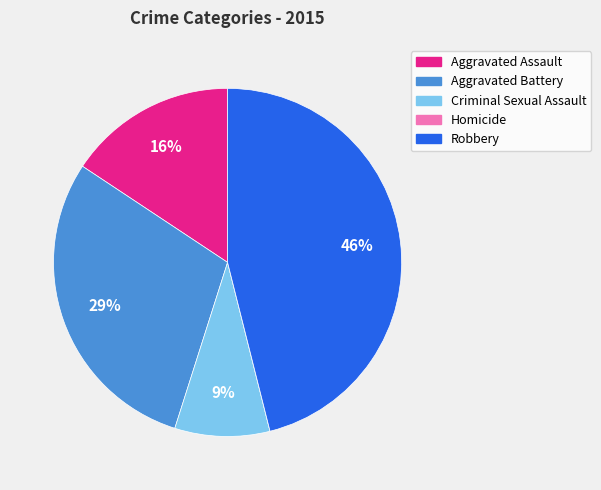

To the nearest percent, what is the difference between the largest and smallest slice percentages?

46%